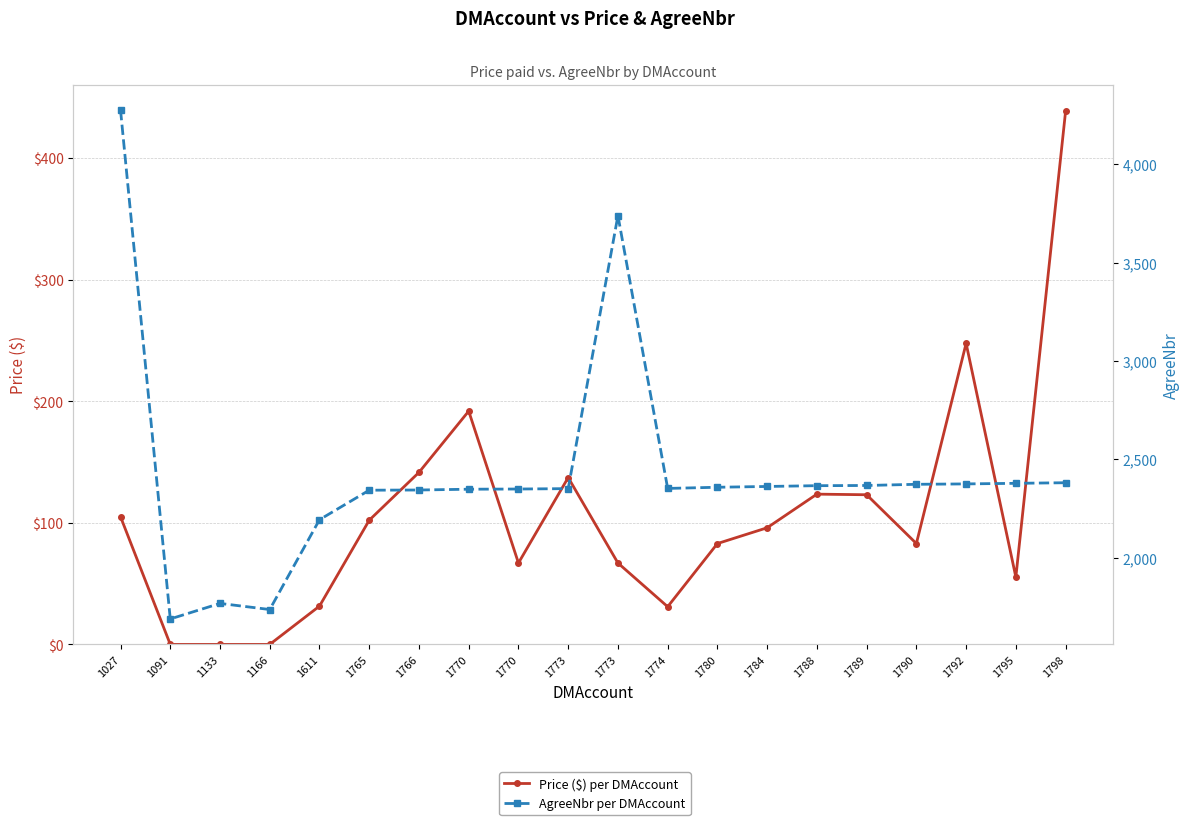

Reading left to right, what are all the values shown in this chart?

Price ($) per DMAccount: 105.0	0.0	0.0	0.0	31.5	102.2	141.5	191.9	67.0	137.2	67.0	31.0	83.0	95.9	123.6	123.1	83.0	247.6	55.4	438.6
AgreeNbr per DMAccount: 4277.0	1688.0	1767.0	1736.0	2193.0	2343.0	2344.0	2348.0	2349.0	2351.0	3740.0	2352.0	2358.0	2362.0	2366.0	2367.0	2373.0	2375.0	2378.0	2381.0